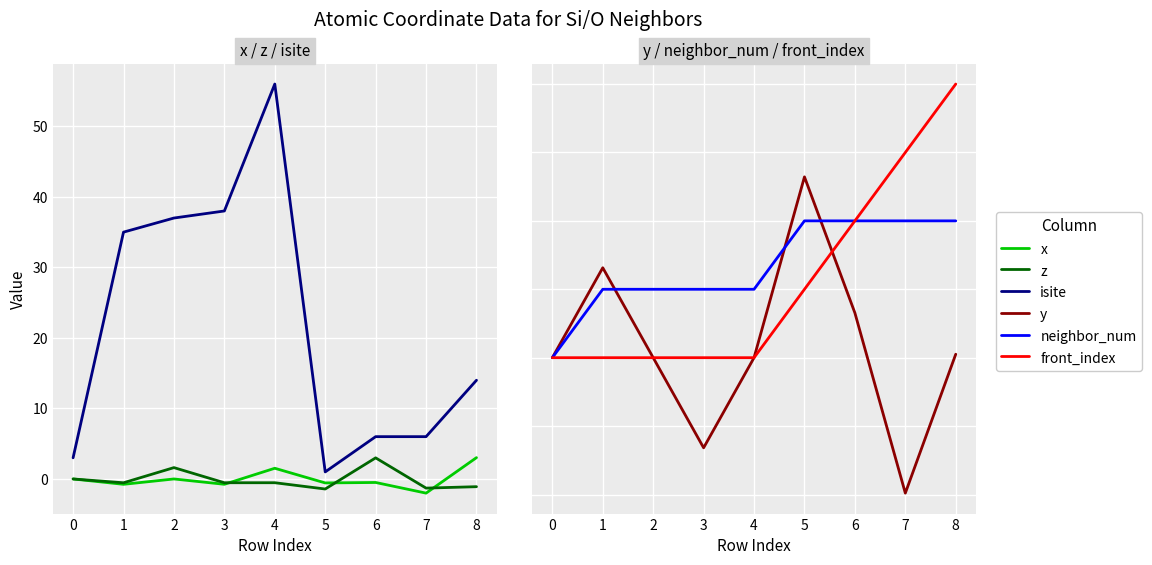

At which label is neighbor_num closest to 1?

1